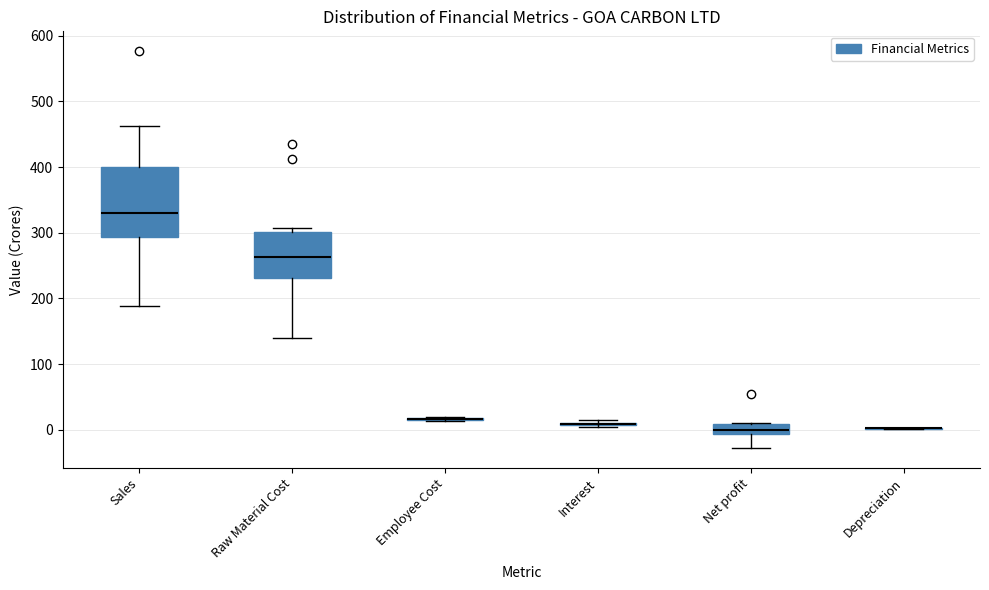

Reading left to right, read every box against the y-axis: the position of its median line, the range the box covers, and the ends of its whiskers. The values are not printed on the chart, so give them approximately, as read against the axis.

Sales: median 330, box 290 to 400, whiskers 190 to 460
Raw Material Cost: median 260, box 230 to 300, whiskers 140 to 310
Employee Cost: box collapsed to a line at 20, whiskers 10 to 20
Interest: box collapsed to a line at 10, whiskers 10 to 20
Net profit: median 0, box -10 to 10, whiskers -30 to 10
Depreciation: box collapsed to a line at 0, whiskers 0 to 0